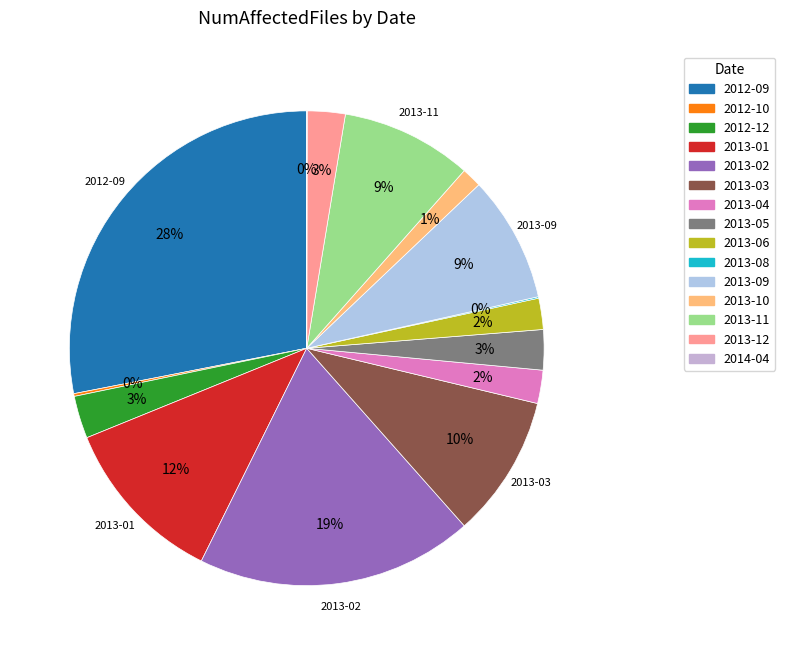

Between 2012-09 and 2013-10, which is larger?

2012-09